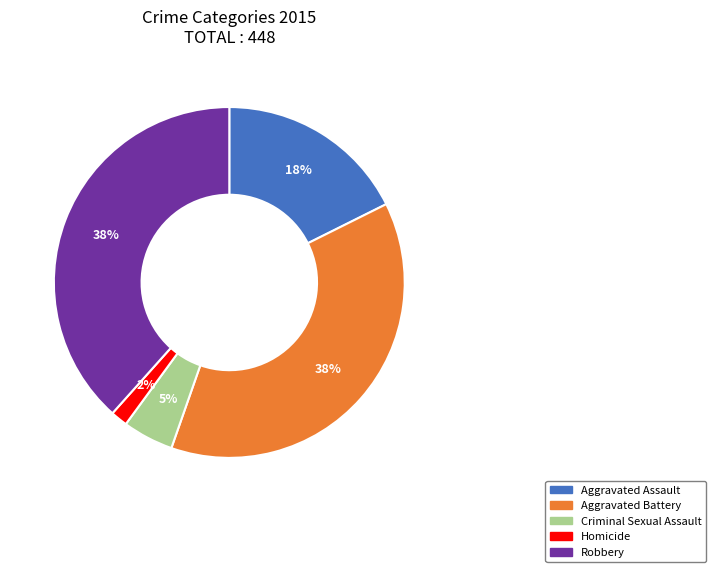

How many slices are in this pie chart?

5